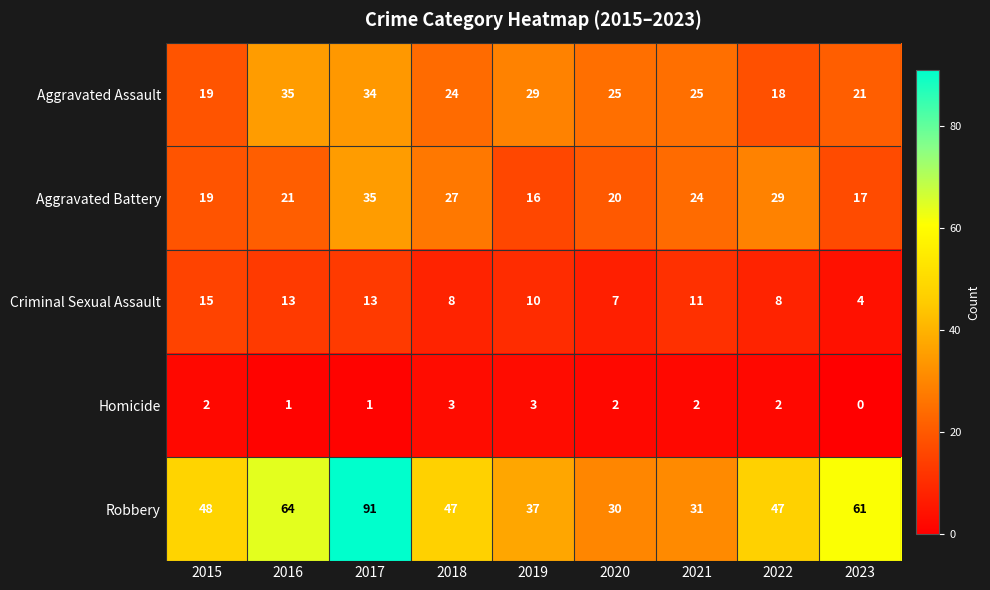

List the labels in order of Aggravated Battery value, smallest first.

2019, 2023, 2015, 2020, 2016, 2021, 2018, 2022, 2017